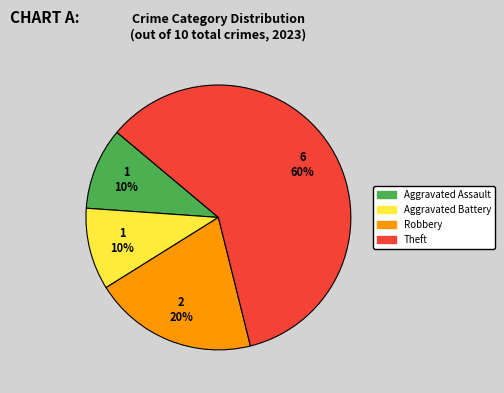

Combined, do Aggravated Battery and Theft account for over 50%?

Yes